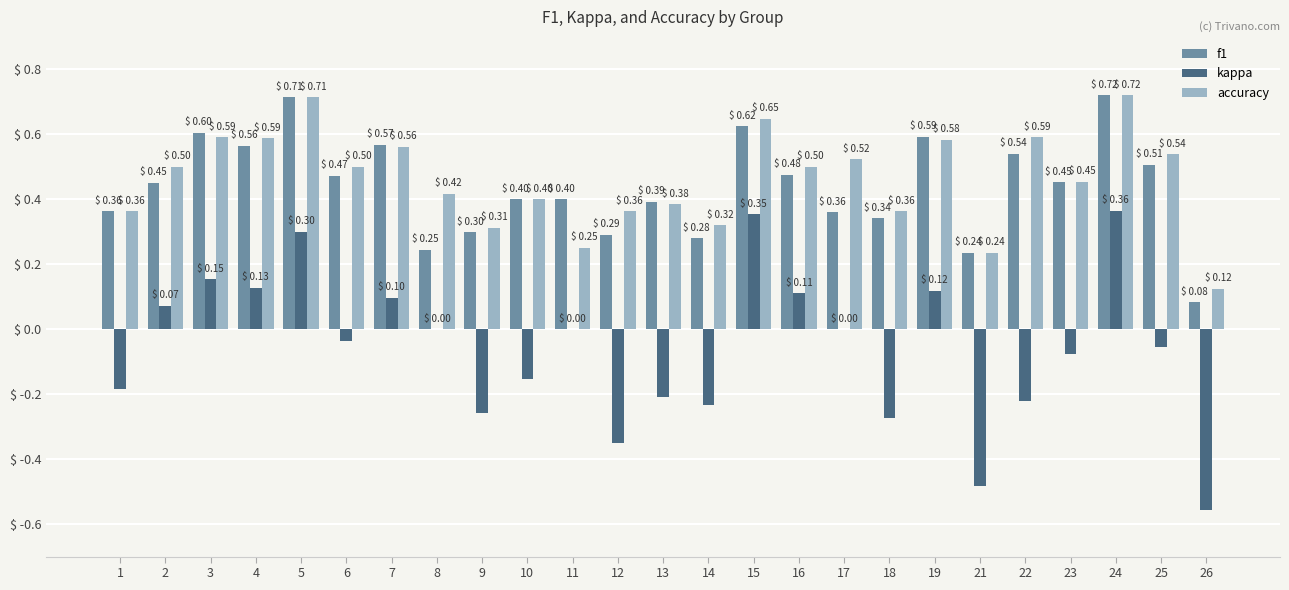

At which category is the sum across all series the highest?

24